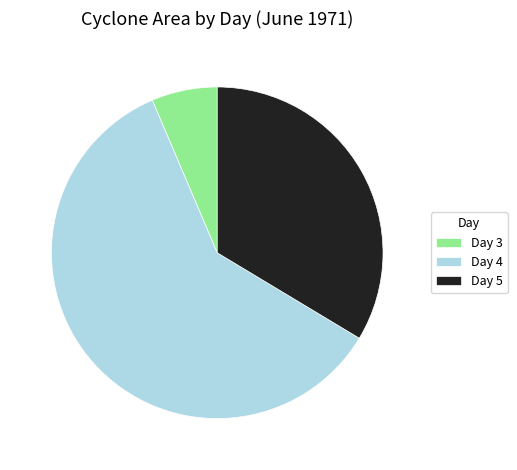

What is the majority slice?

Day 4